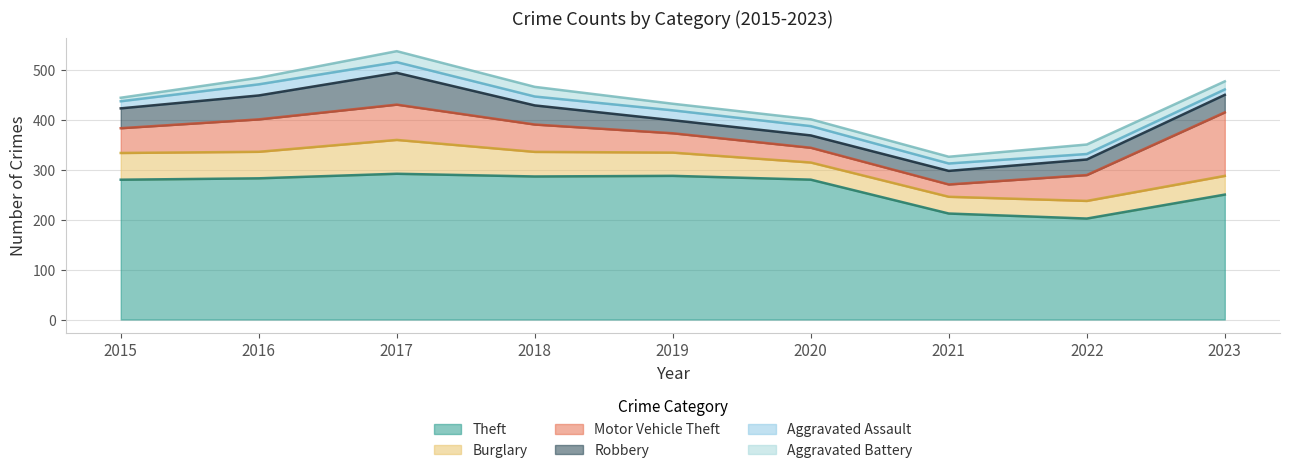

How many distinct data groups are displayed?

6